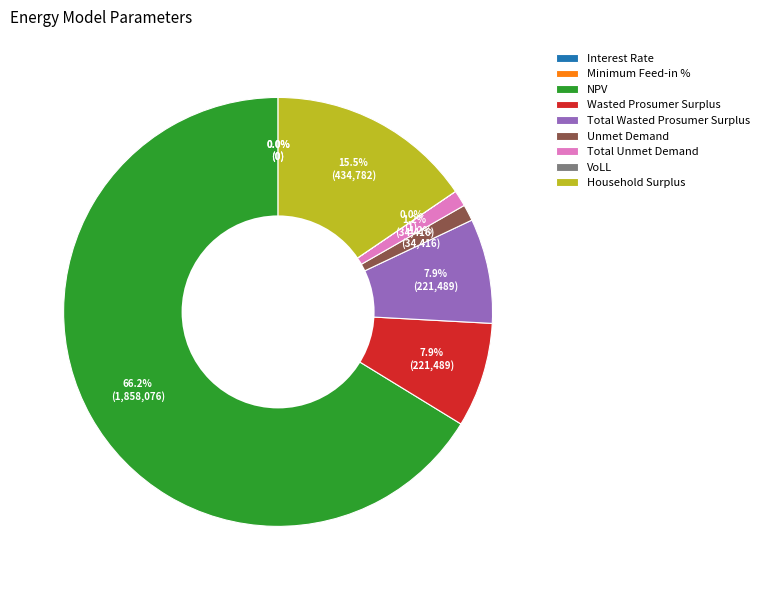

To the nearest percent, what is the difference between the Household Surplus and NPV slice percentages?

51%